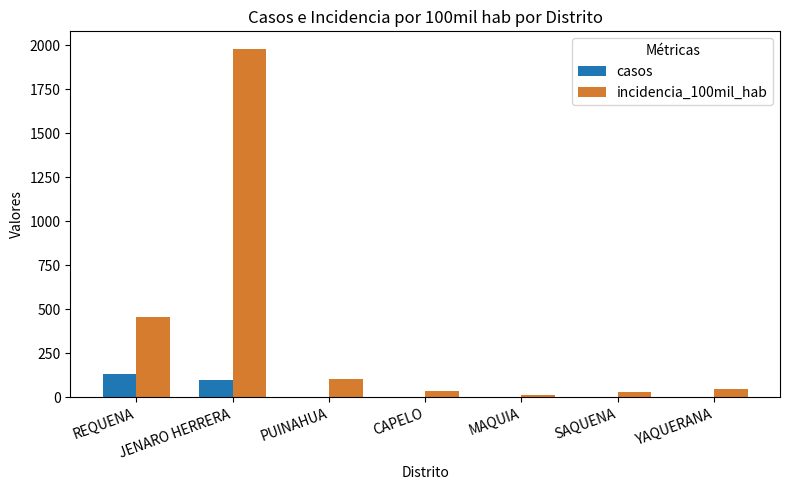

Is the value of incidencia_100mil_hab at REQUENA greater than the value of casos at JENARO HERRERA?

Yes